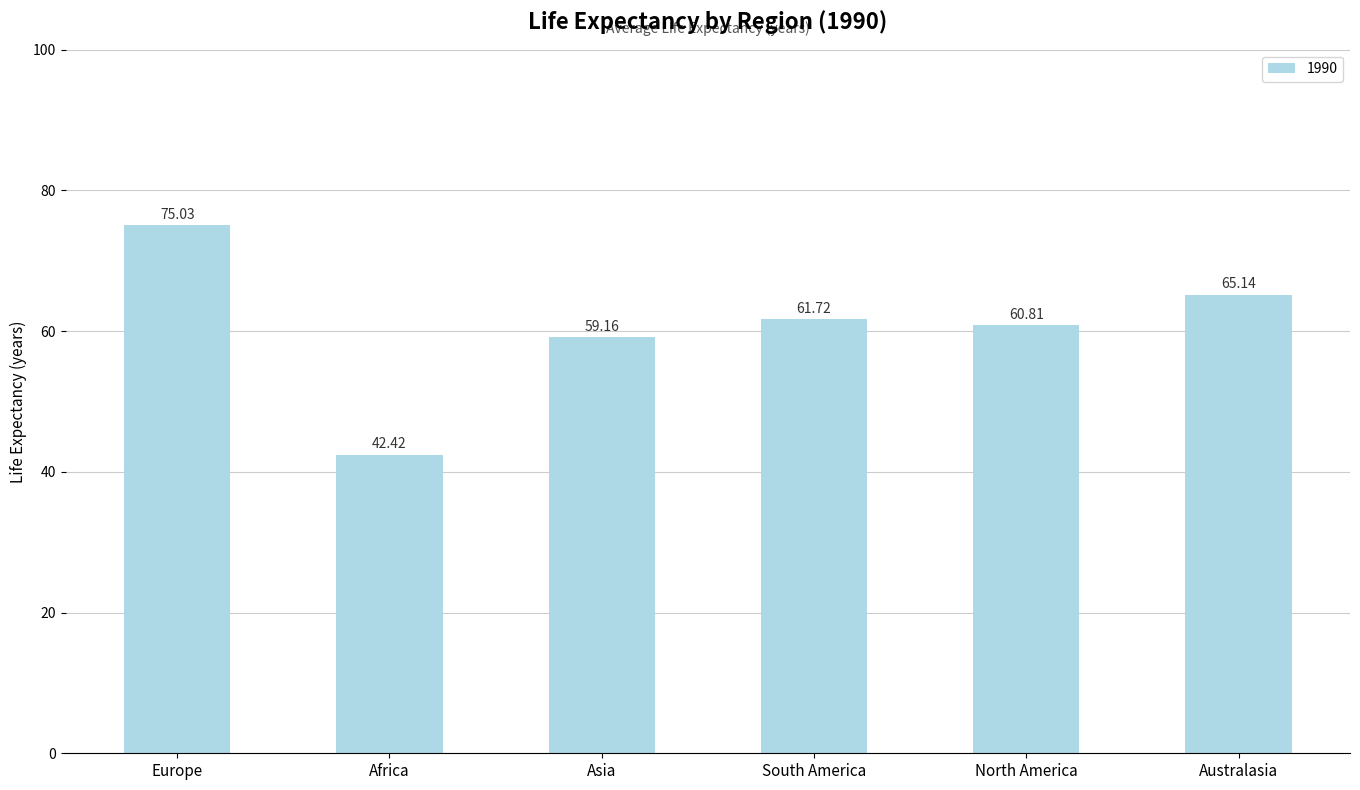

What is the sum of all values?

364.3